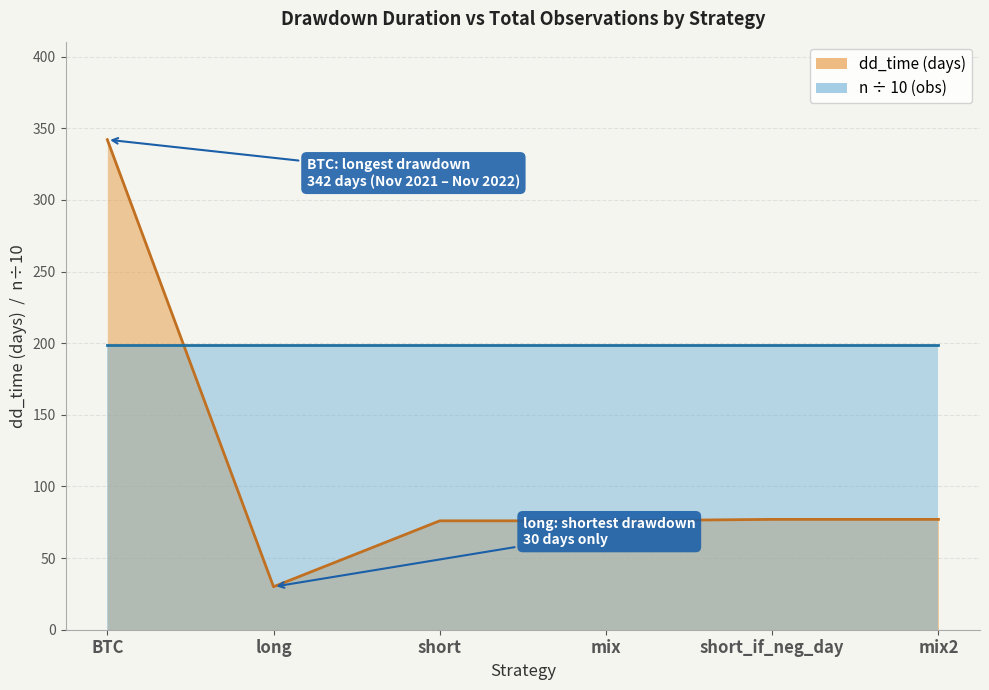

Rank the categories by value from highest to lowest.

BTC, short_if_neg_day, mix2, short, mix, long